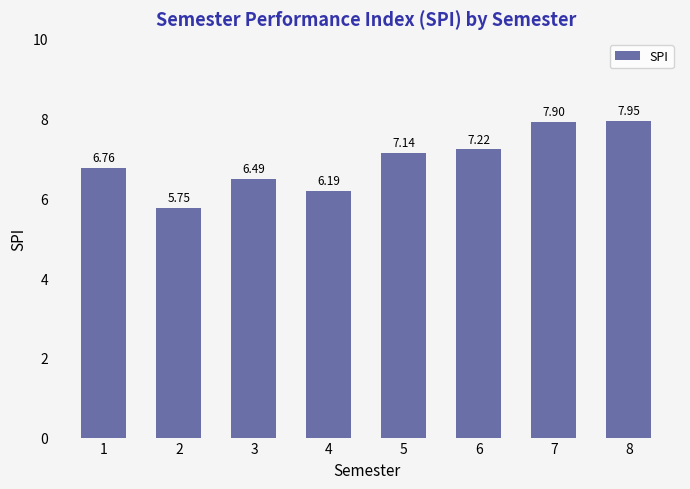

What is the change in value from 4 to 8?

+1.8